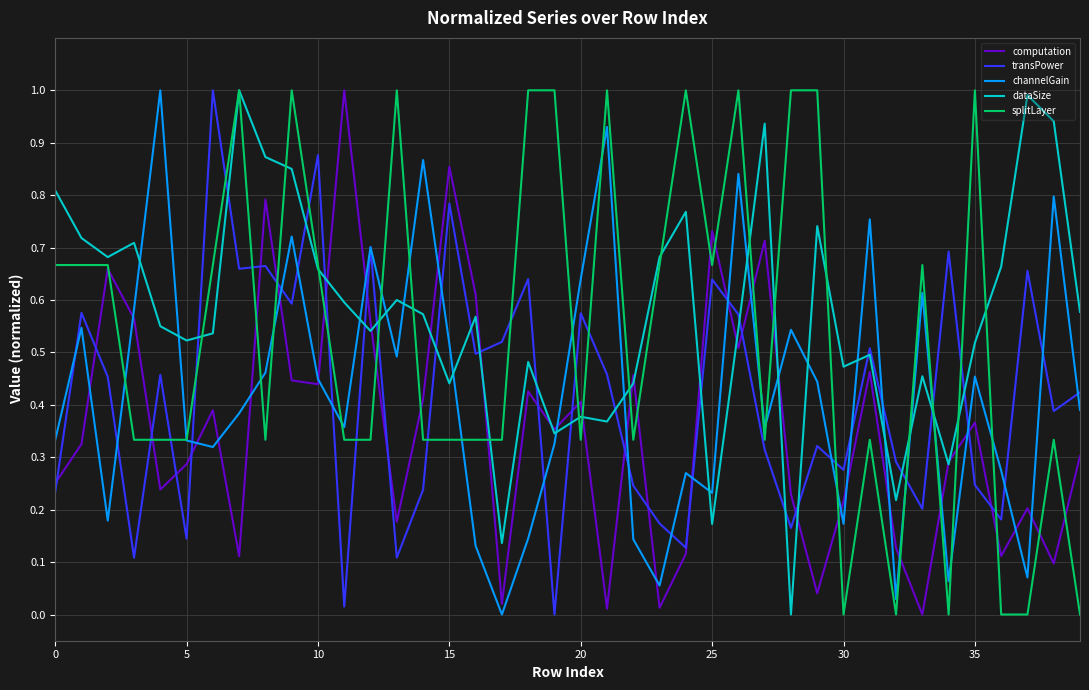

Which series ends up on top after the final intersection of transPower and computation?

transPower